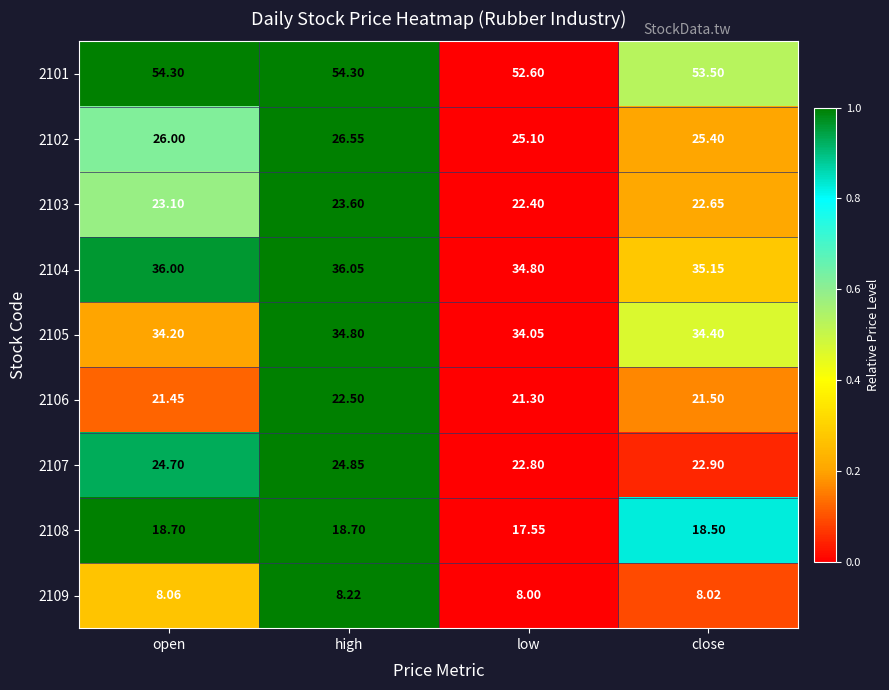

At which label does 2106 reach its peak?

high